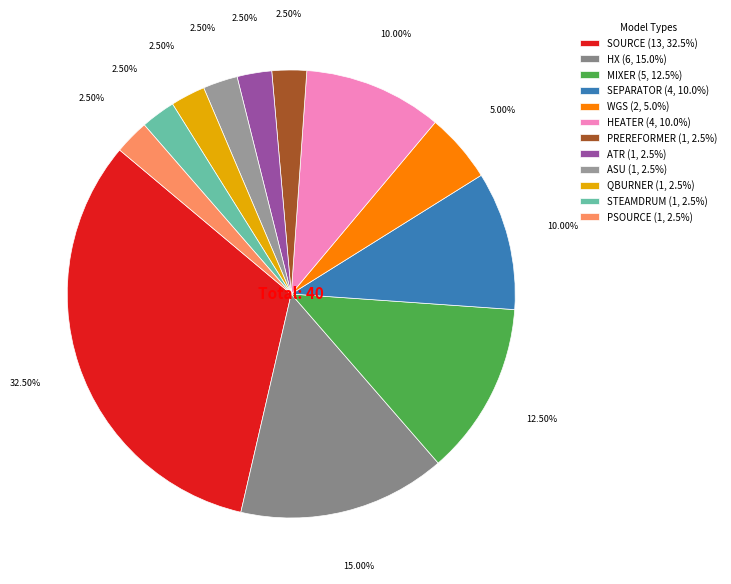

What is the total percentage of ASU and QBURNER?

5.0%